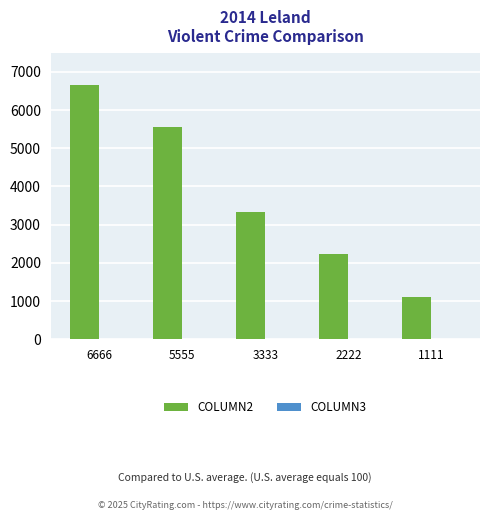

Which series has the largest total across all categories?

COLUMN2